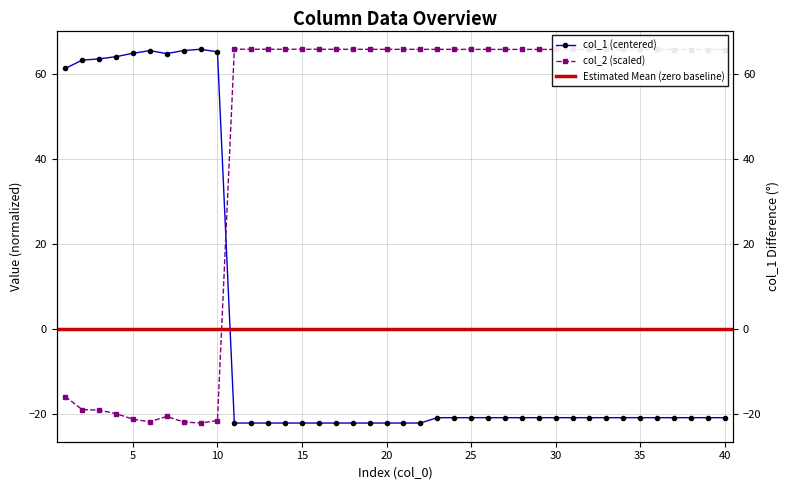

Rank the series by their maximum value, from highest to lowest.

col_1, col_2